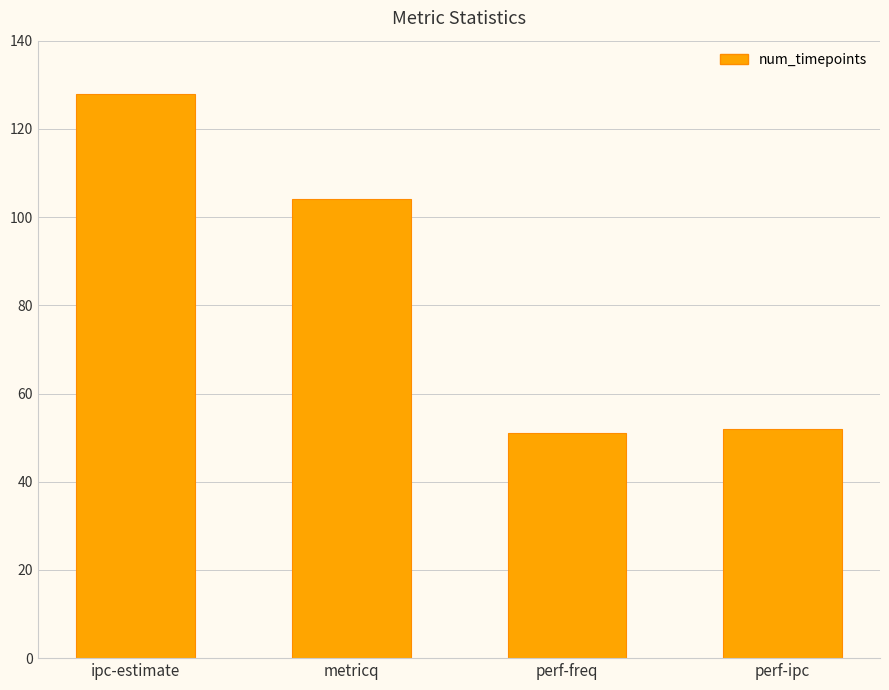

Reading left to right, transcribe all the data shown in this chart.

ipc-estimate=128	metricq=104	perf-freq=51	perf-ipc=52